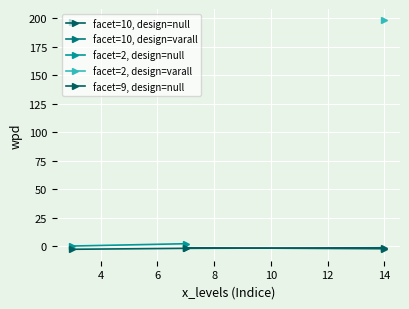

True or false: wpd has a value of 264.7 at 14.

False